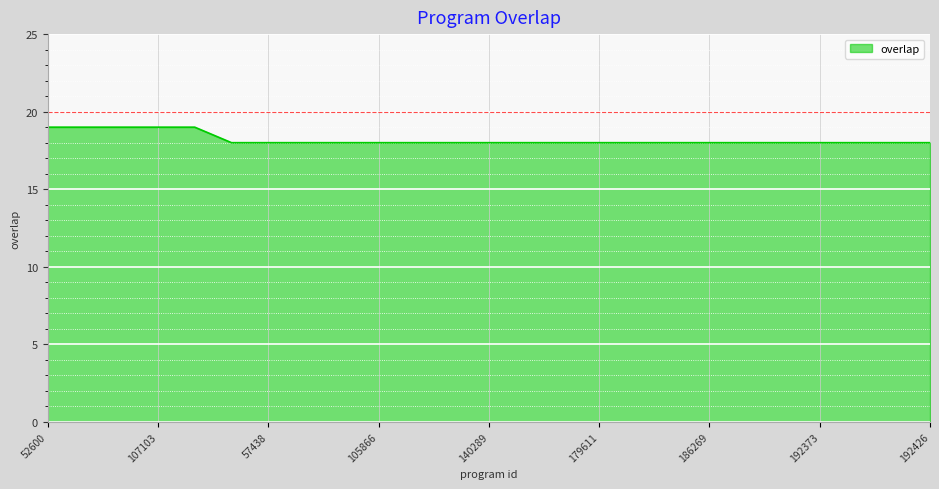

What is the minimum value shown in the chart?

18